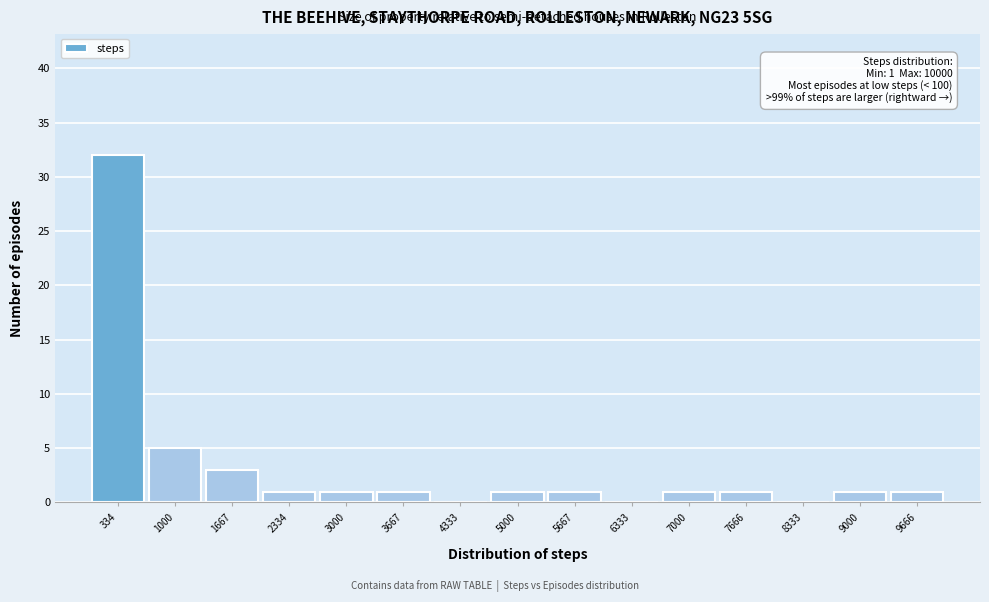

Over which range of the x-axis is the bar tallest?

0 to 700